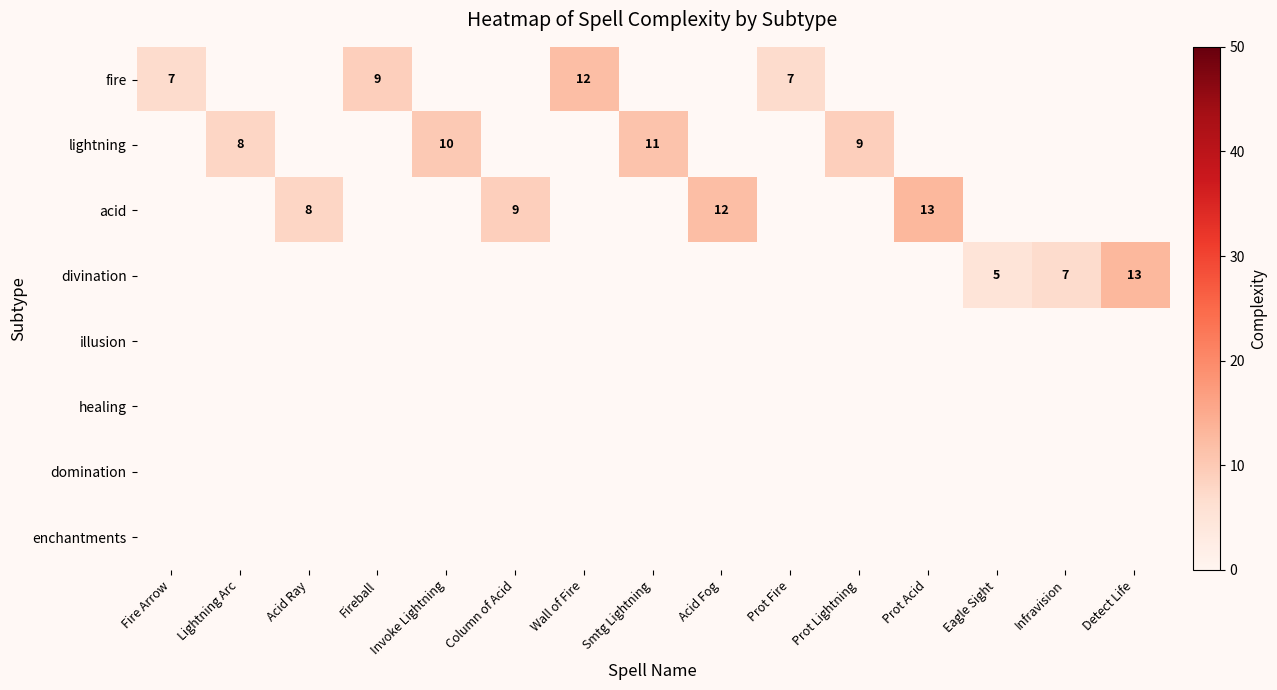

Is it true that lightning equals 7 at Smtg Lightning?

False